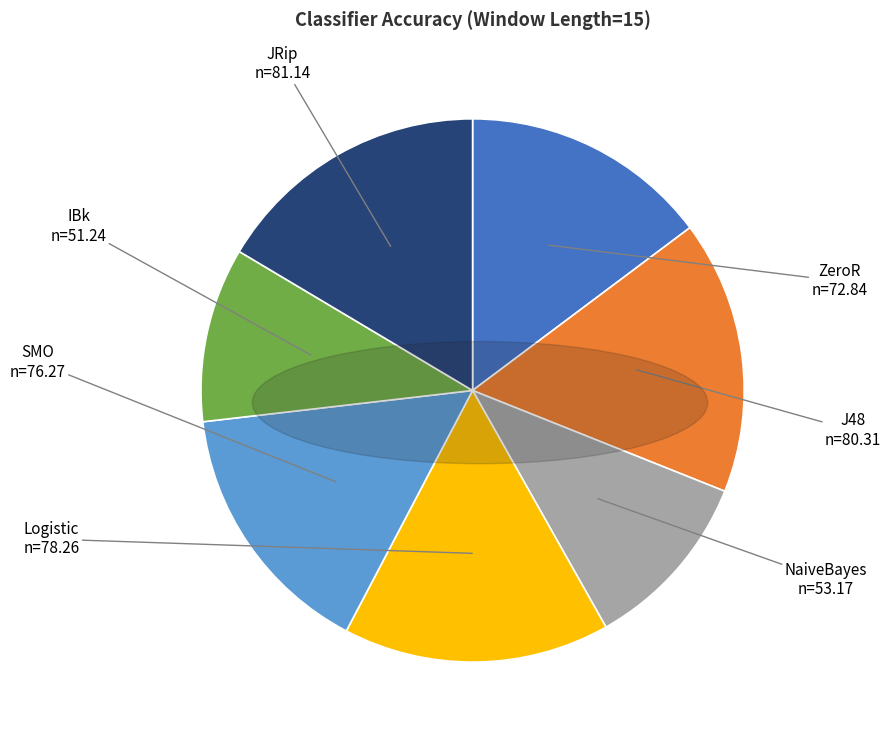

Does Logistic represent more than half of the total?

No